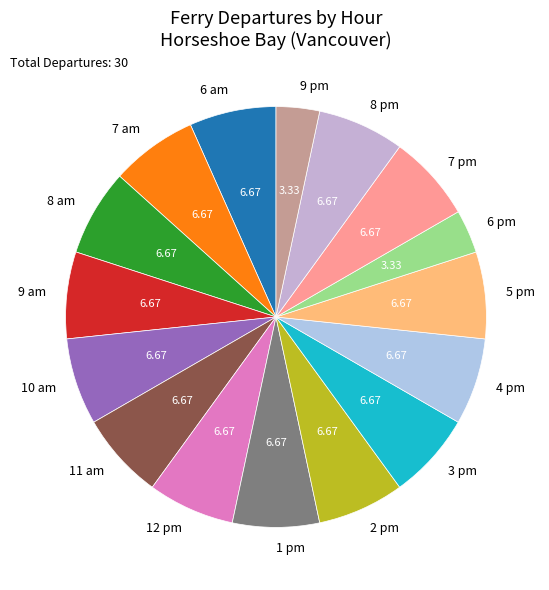

What is the ratio of the value at 11 am to the value at 5 pm?

1.0